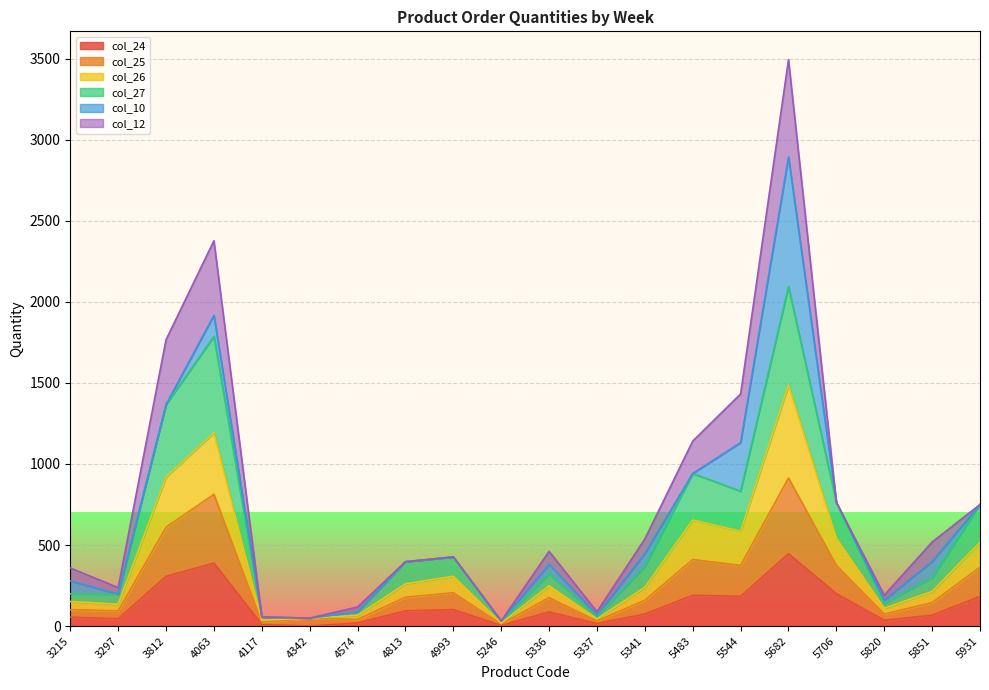

What is the total value across all series at 4813?

396.9